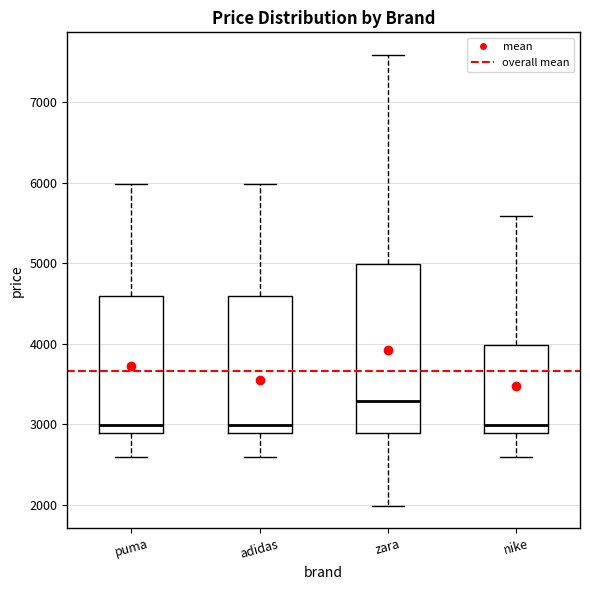

Where does the lower whisker of the box for adidas end on the y-axis? The values are not printed on the chart, so give them approximately, as read against the axis.

2600